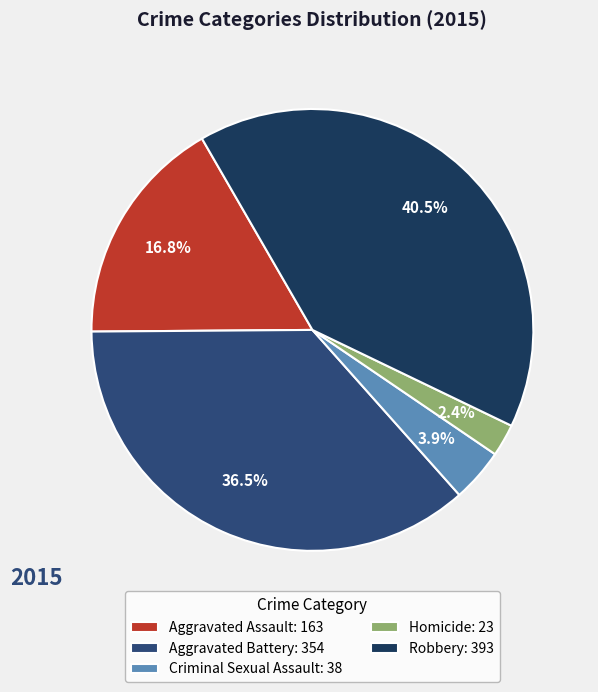

Which has a higher value, Homicide or Aggravated Assault?

Aggravated Assault